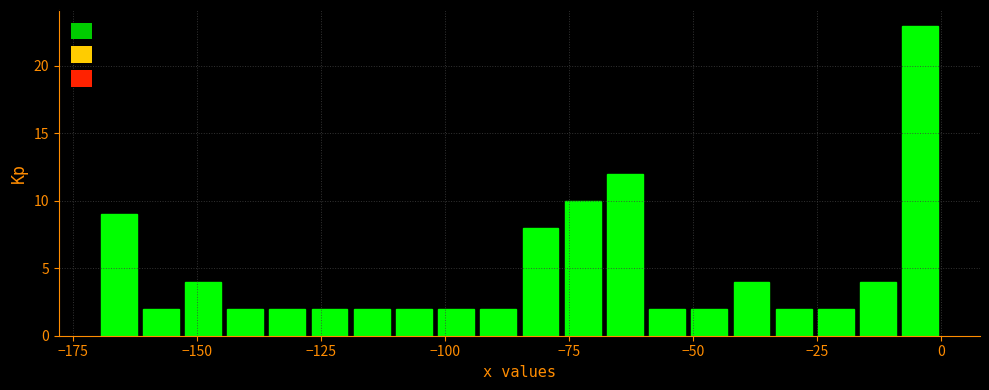

Around what value on the x-axis is the tallest bar? Give the approximate position of its centre, as read against the axis.

-5